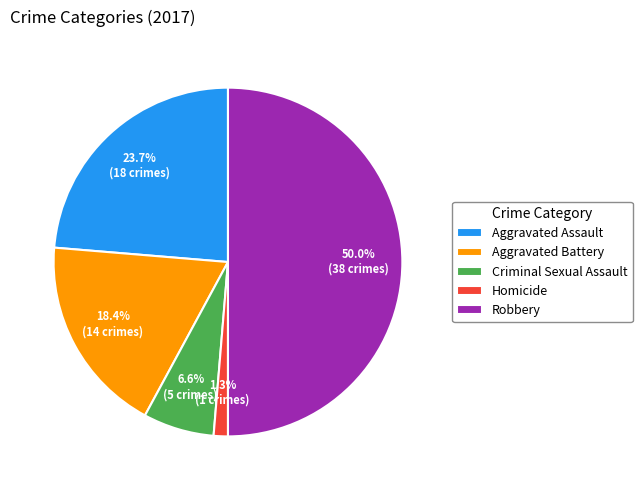

Is Criminal Sexual Assault the majority of the pie?

No